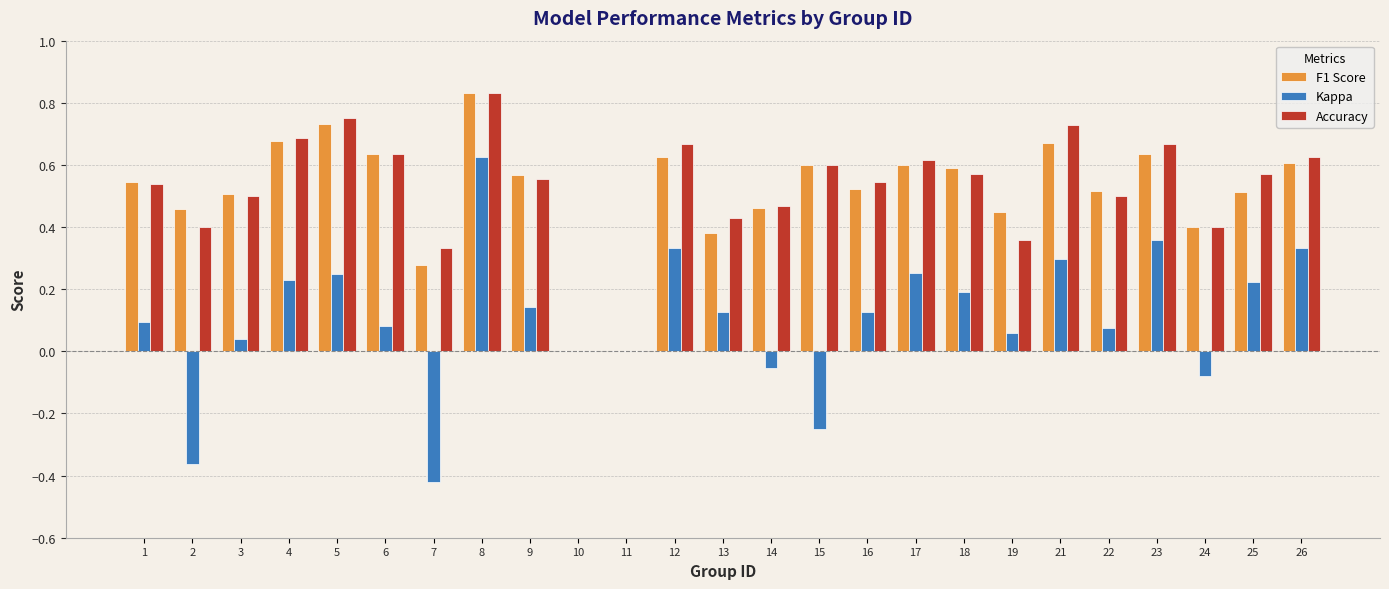

What is the sum of all Kappa values?

2.7